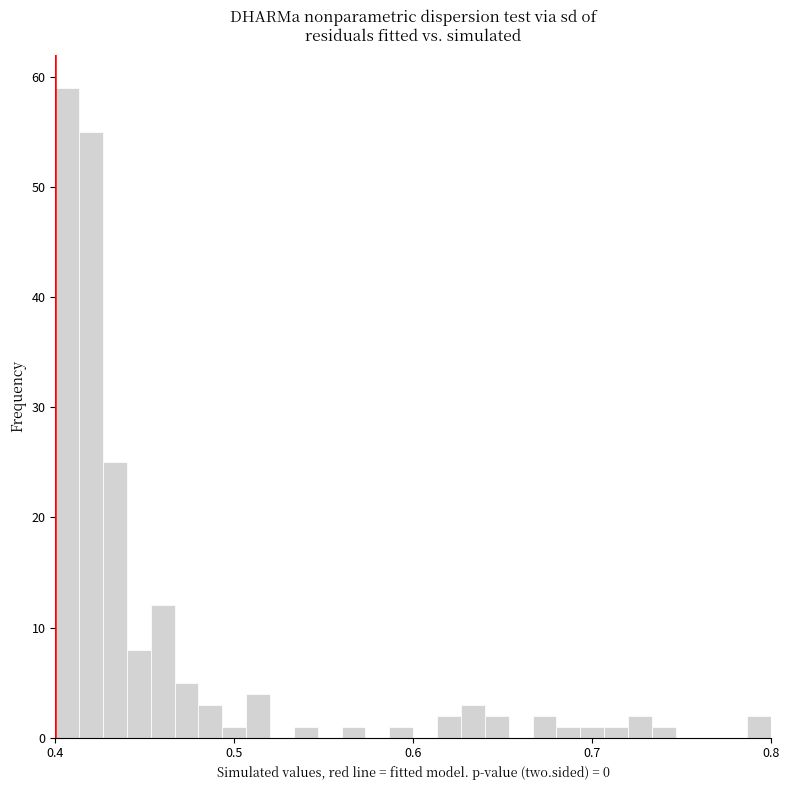

Around what value on the x-axis is the tallest bar? Give the approximate position of its centre, as read against the axis.

0.41